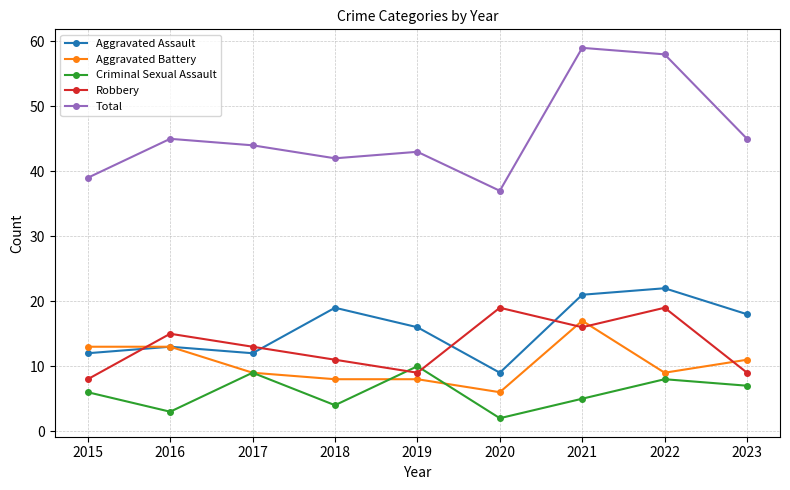

What are all the series names shown in the legend?

Aggravated Assault, Aggravated Battery, Criminal Sexual Assault, Robbery, Total